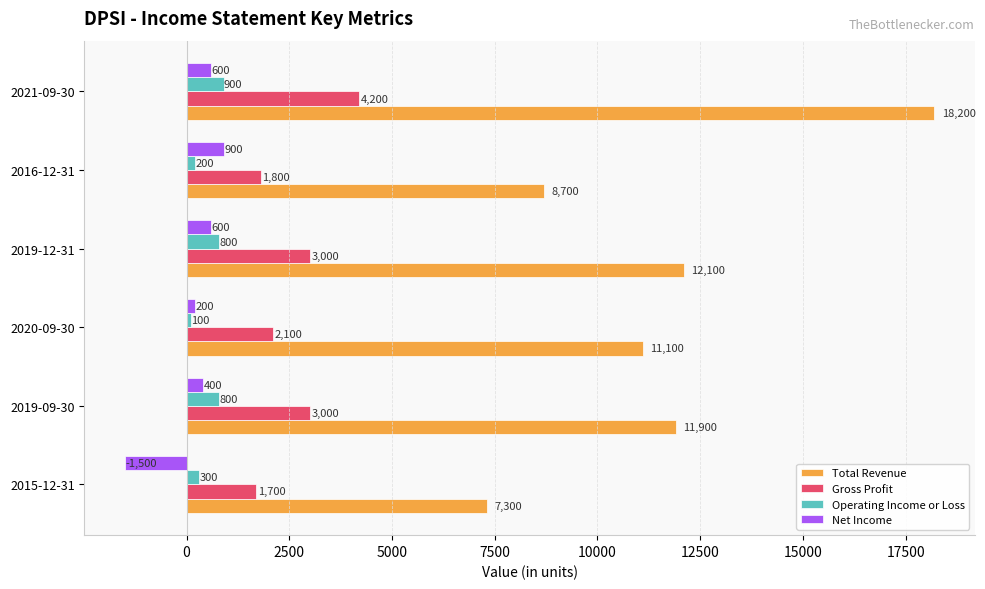

What is the difference between the maximum and minimum values in the Operating Income or Loss series?

800